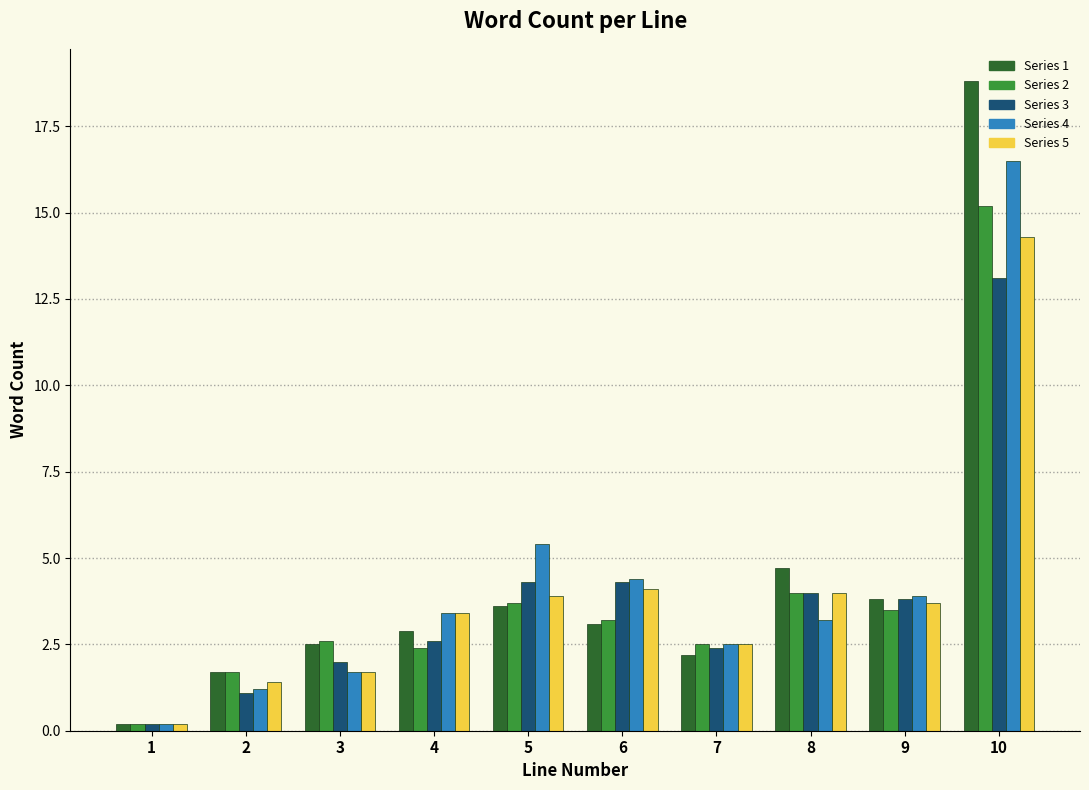

Is the value of Series 4 at 5 greater than the value of Series 2 at 5?

Yes